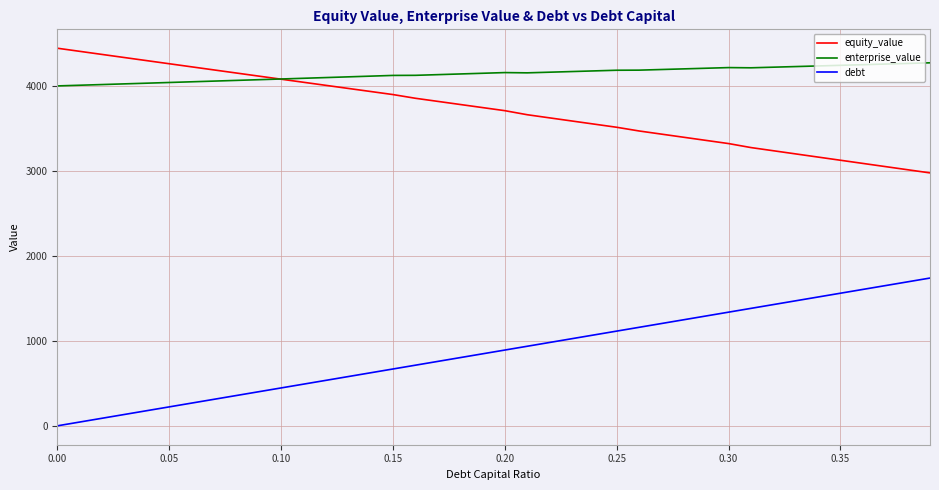

What is the difference between the maximum and minimum values in the equity_value series?

1465.9